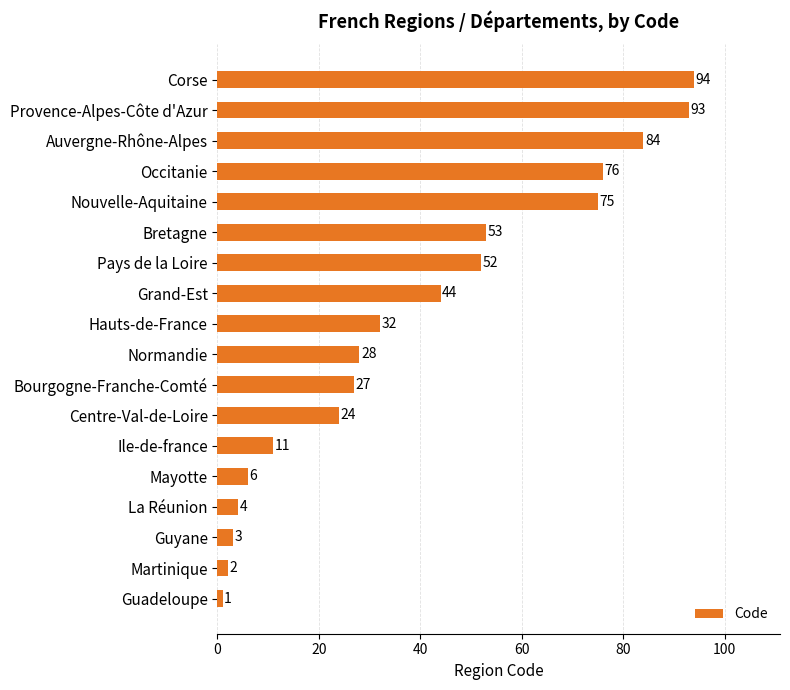

Does the chart contain any negative values?

No